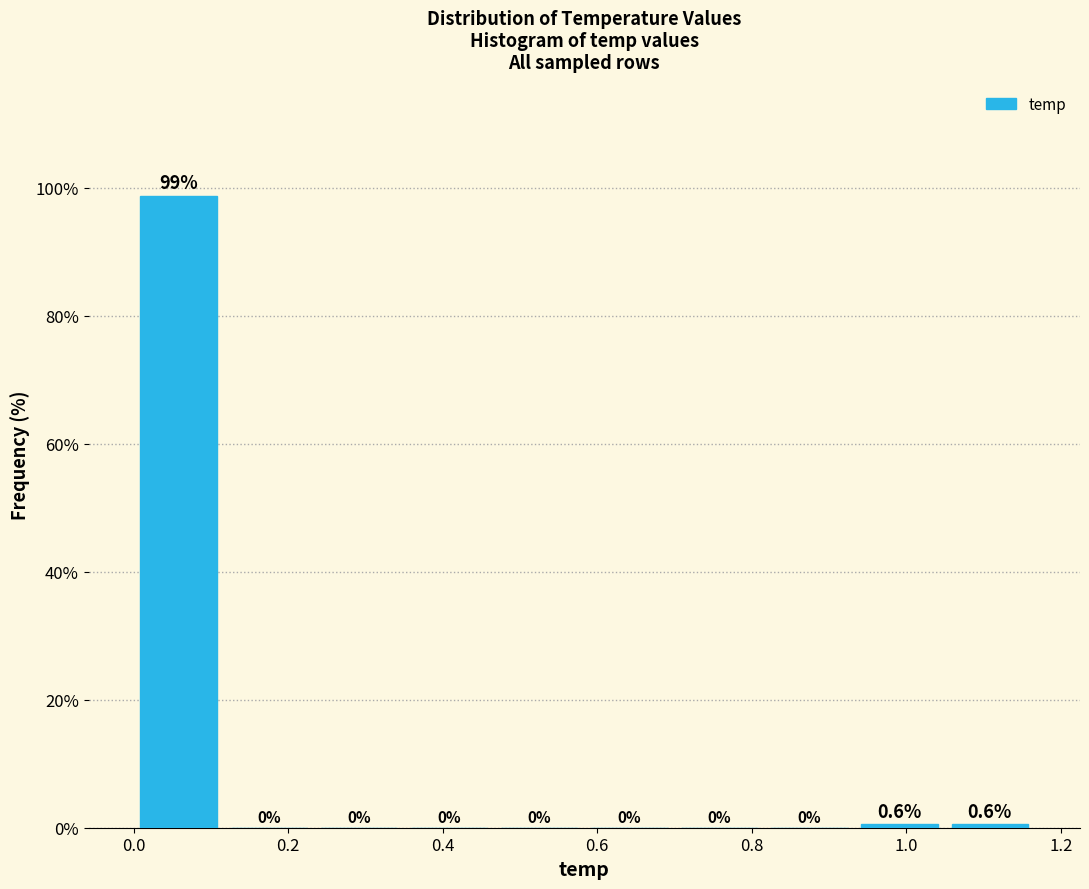

Reading left to right, list every bar in this chart as the range it spans on the x-axis followed by its height. The bar edges are not printed on the chart, so give them approximately, as read against the axis.

0.00 to 0.12: 98.8
0.12 to 0.24: 0.0
0.24 to 0.34: 0.0
0.34 to 0.46: 0.0
0.46 to 0.58: 0.0
0.58 to 0.70: 0.0
0.70 to 0.82: 0.0
0.82 to 0.94: 0.0
0.94 to 1.04: 0.6
1.04 to 1.16: 0.6